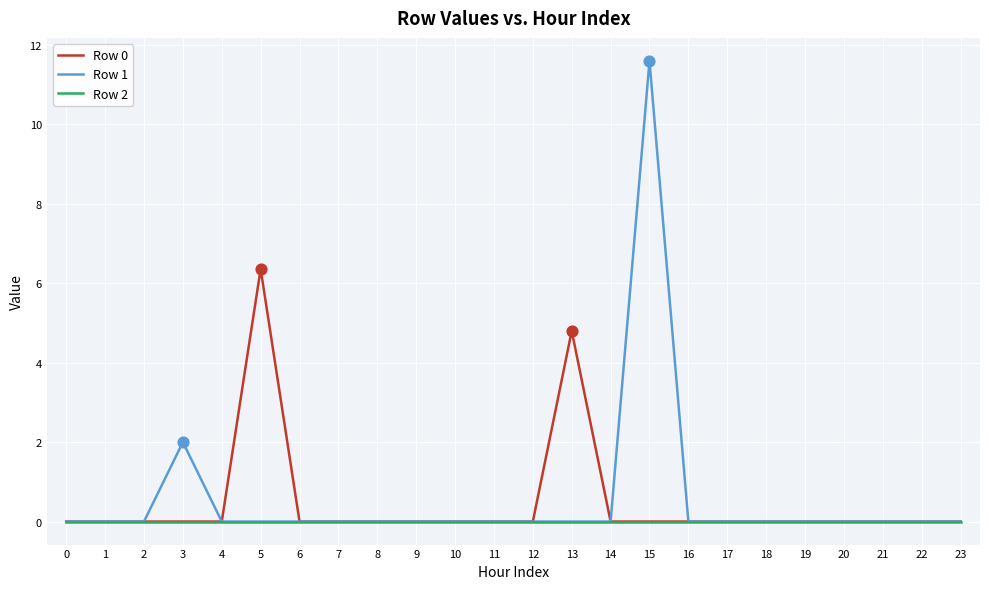

Which series has the largest range (max minus min)?

Row 1